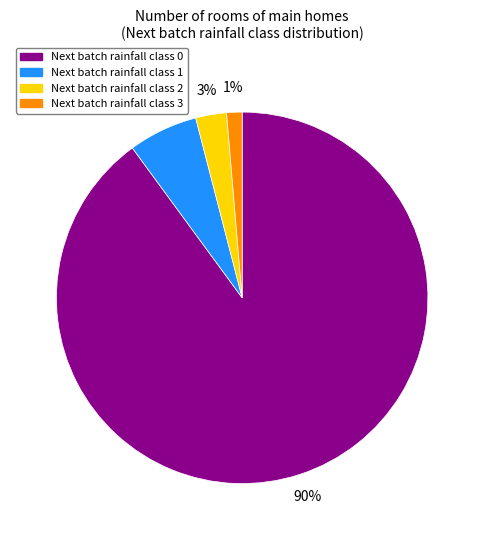

To the nearest percent, what is the average slice percentage?

25%